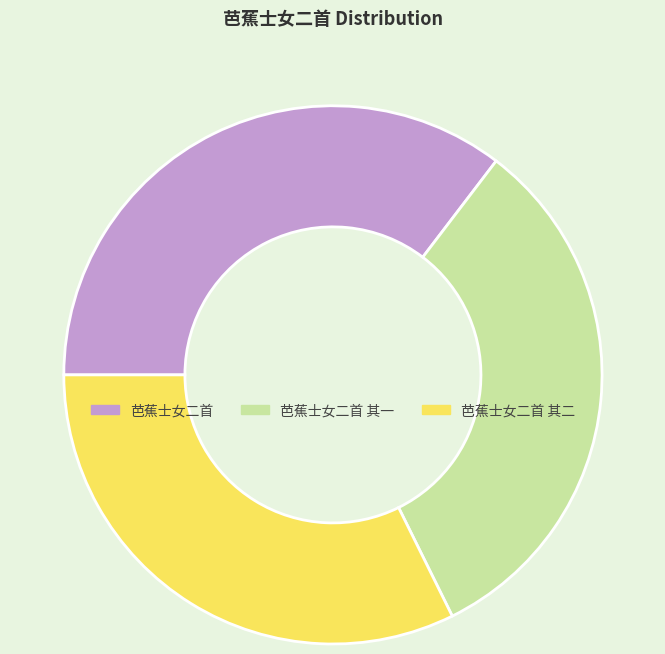

Is it true that 芭蕉士女二首 is 35% of the pie?

True